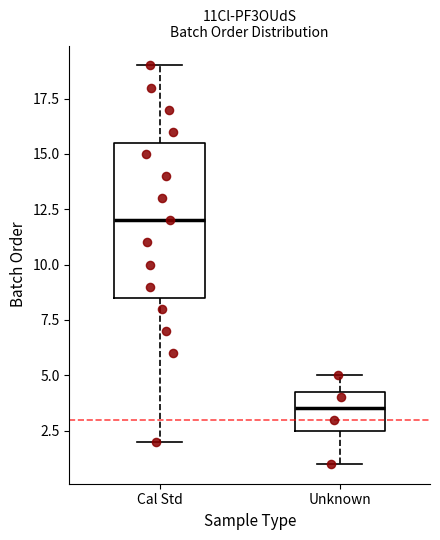

Which box is the tallest, from its lower edge to its upper edge?

Cal Std